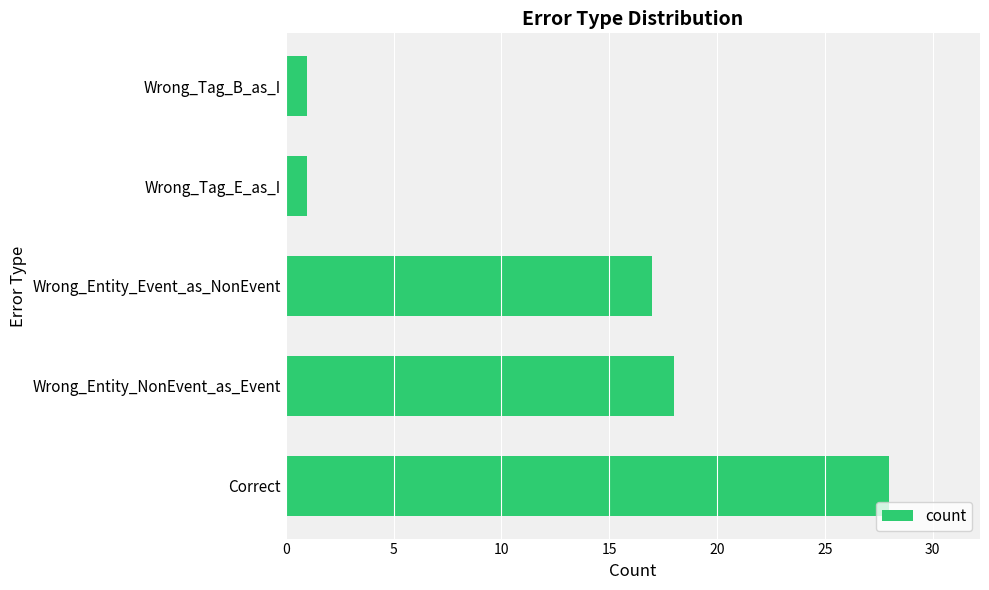

What is the sum of all values?

65